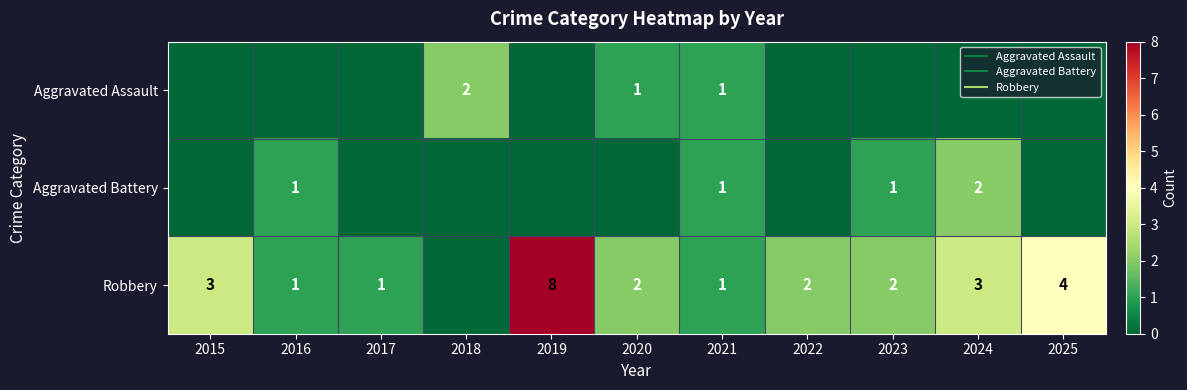

Which category has the lowest value across all series?

2015